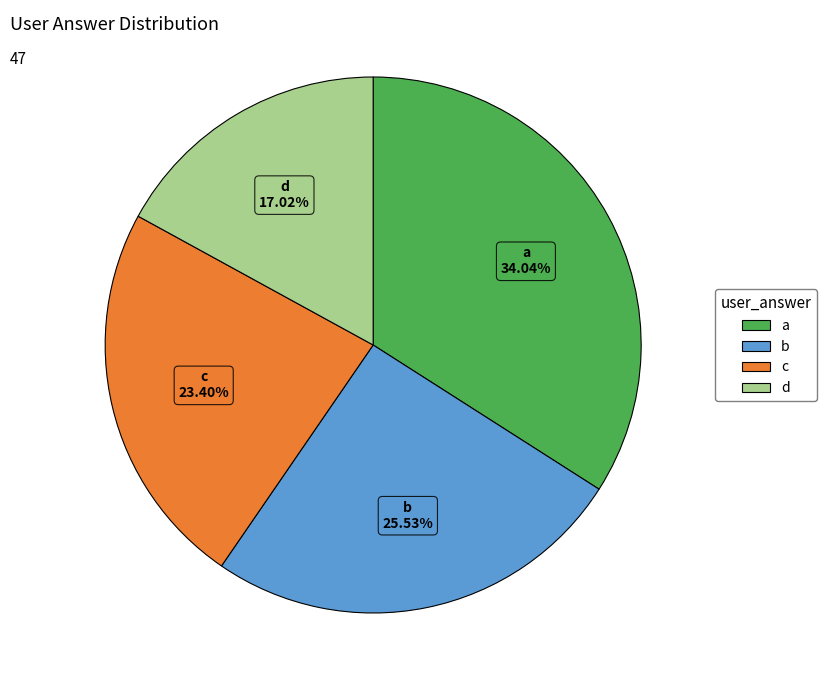

Is it true that c is 28% of the pie?

False